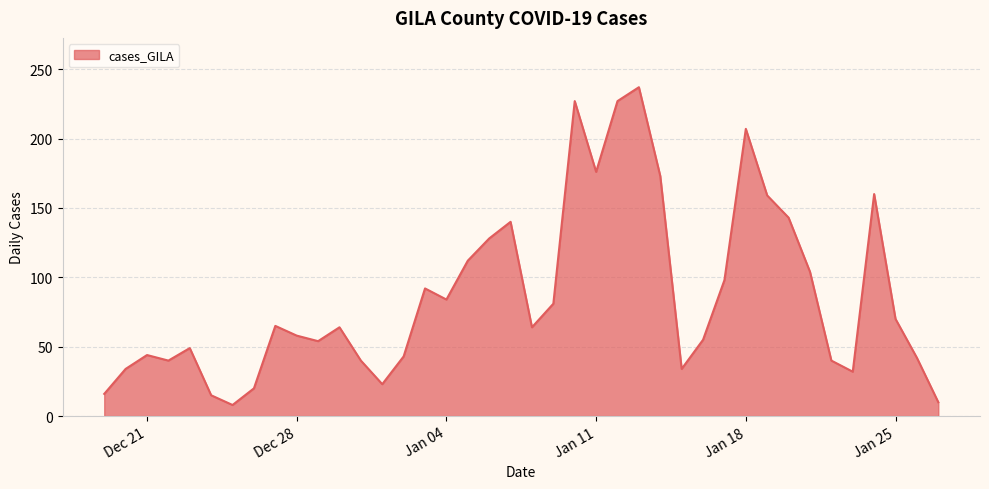

What is the difference between the maximum and minimum values?

229